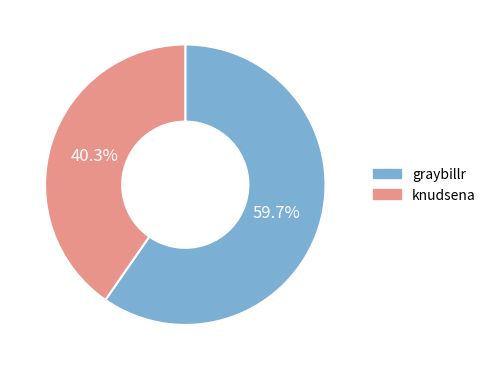

To the nearest percent, what is the difference between the knudsena and graybillr slice percentages?

19%